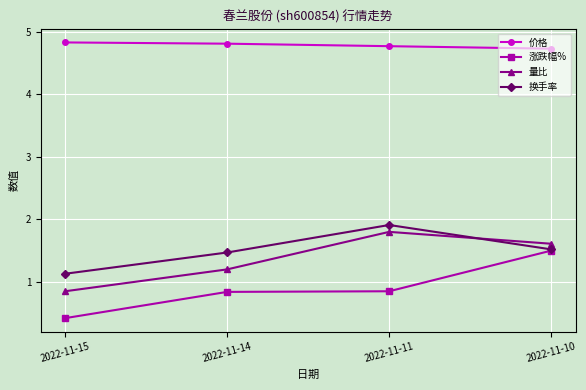

What is the spread (max minus min) of values at 2022-11-10?

3.2